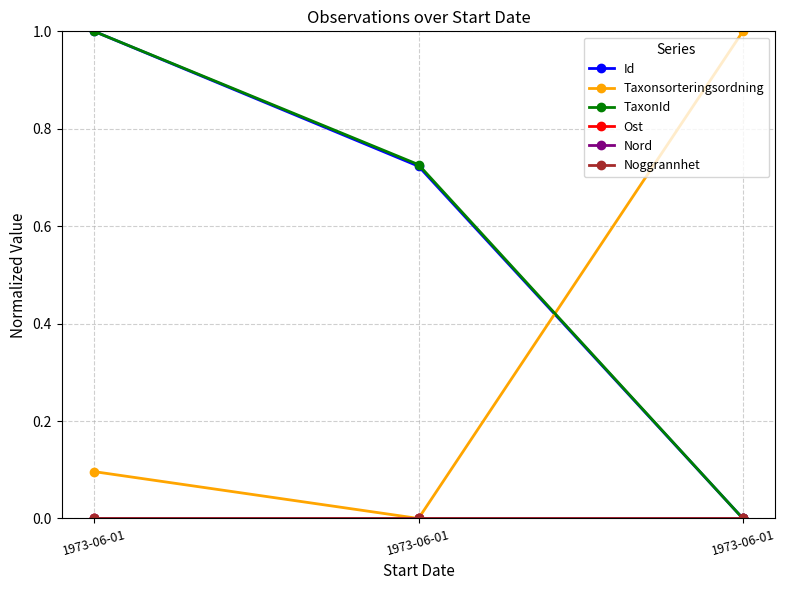

Is it true that Noggrannhet equals 0.0 at 1973-06-01?

True